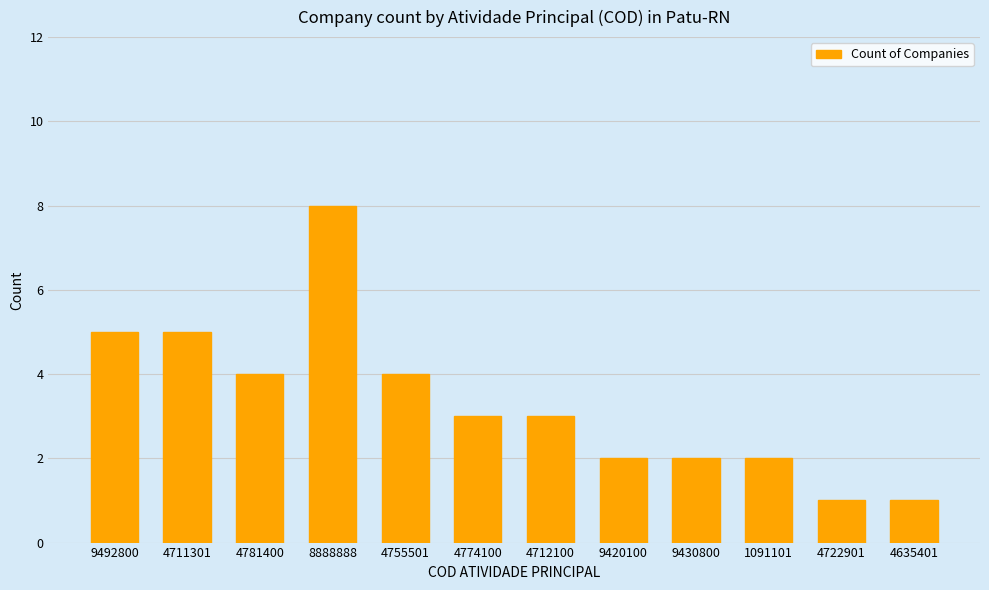

Reading right to left, transcribe all the data shown in this chart.

1	1	2	2	2	3	3	4	8	4	5	5